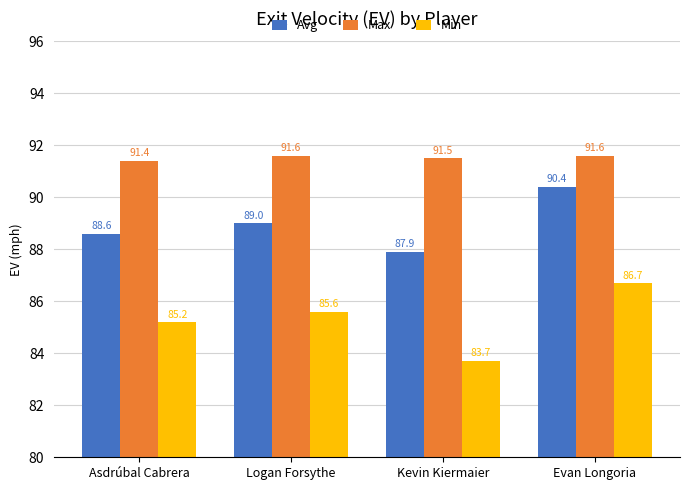

Where does the Min series first go above 85?

Asdrúbal Cabrera